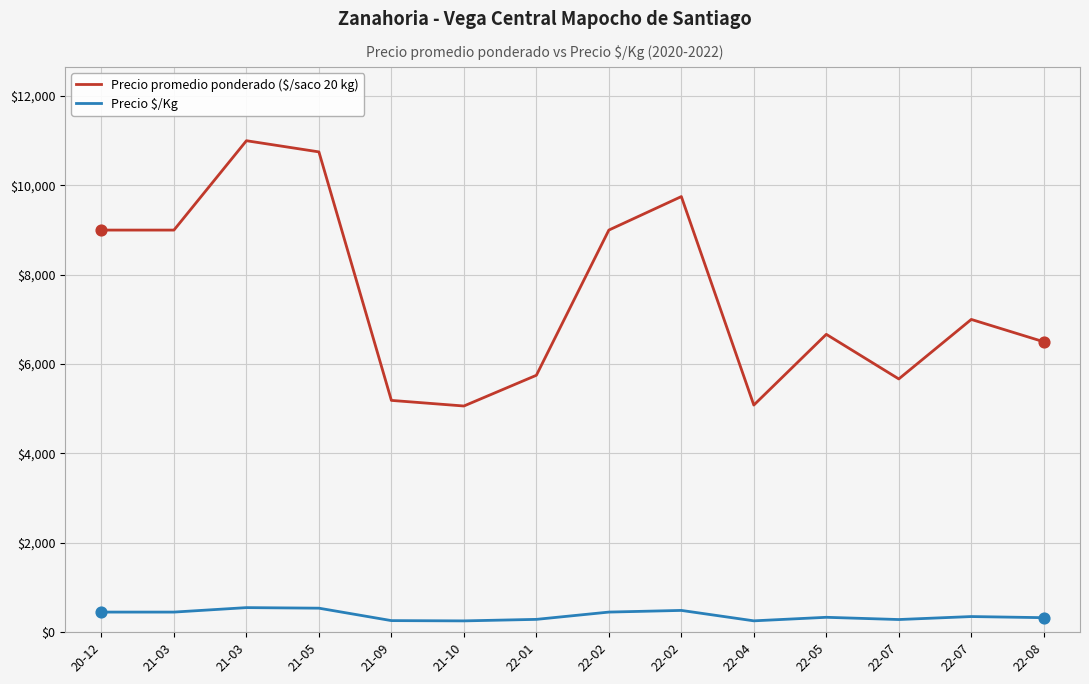

At which category is the sum across all series the highest?

21-03